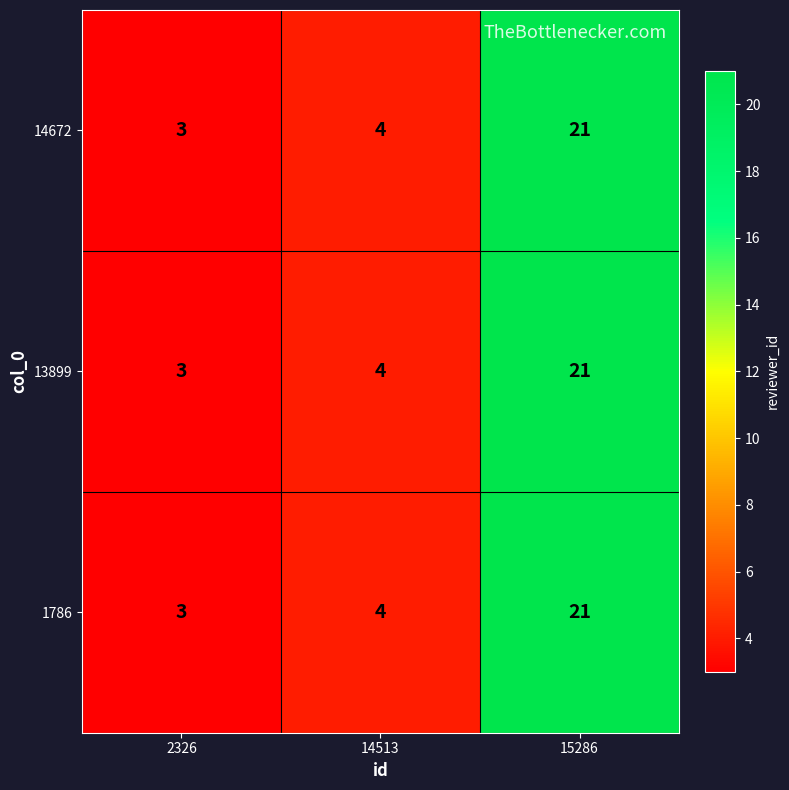

True or false: 1786 has a value of 4 at 14513.

True